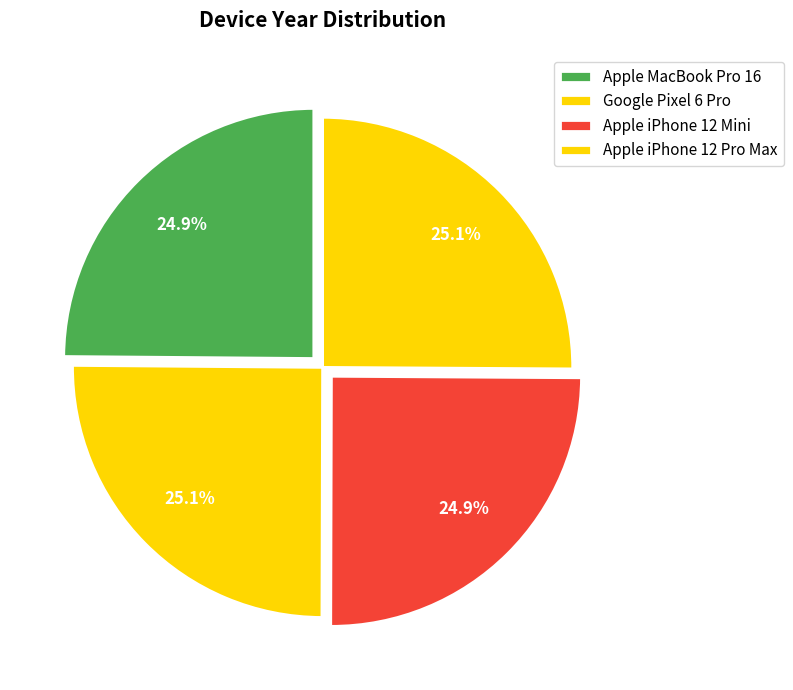

To the nearest percent, what percentage of the pie is Google Pixel 6 Pro?

25%